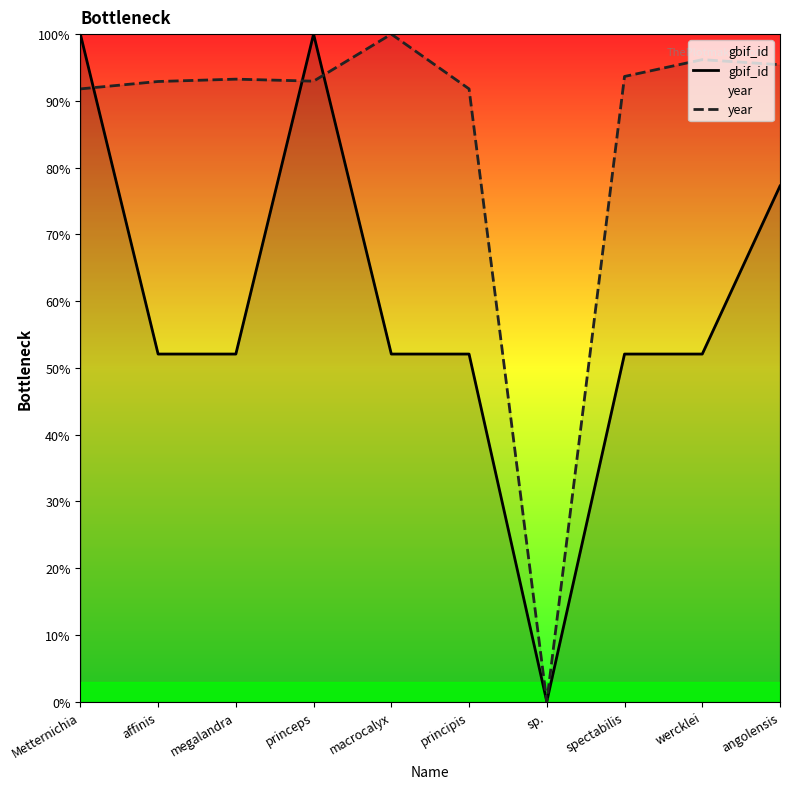

What is the total value across all series at macrocalyx?

152.1